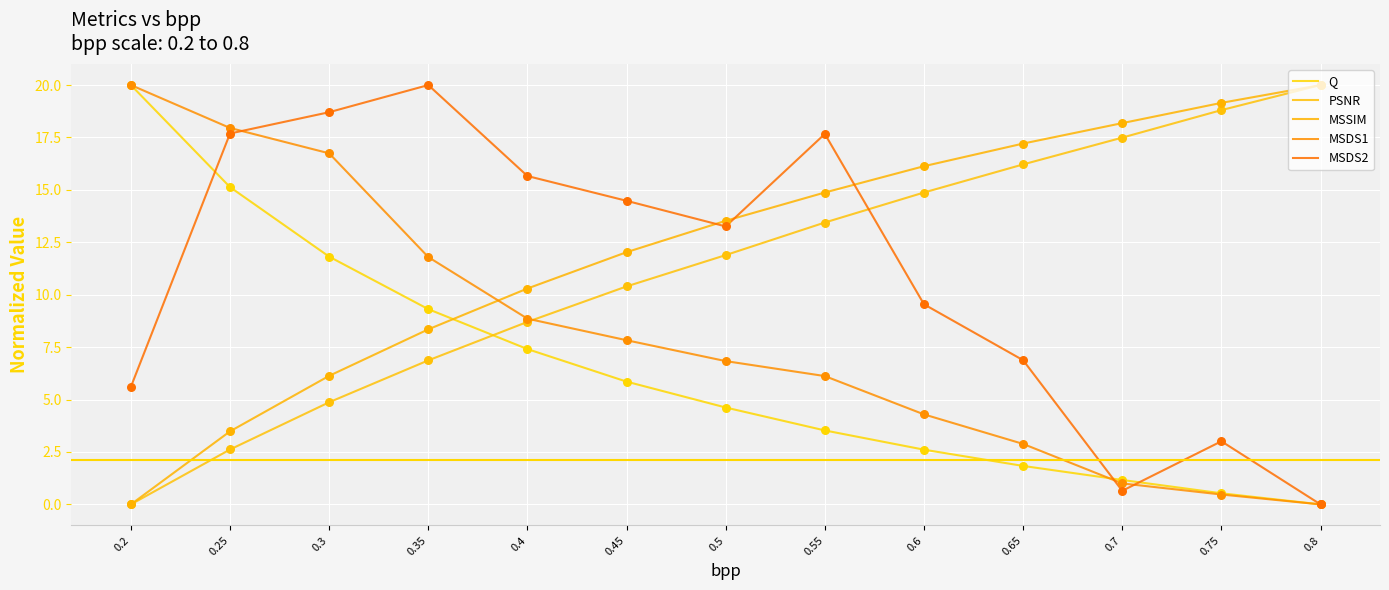

What is the total value across all series at 0.35?

56.3